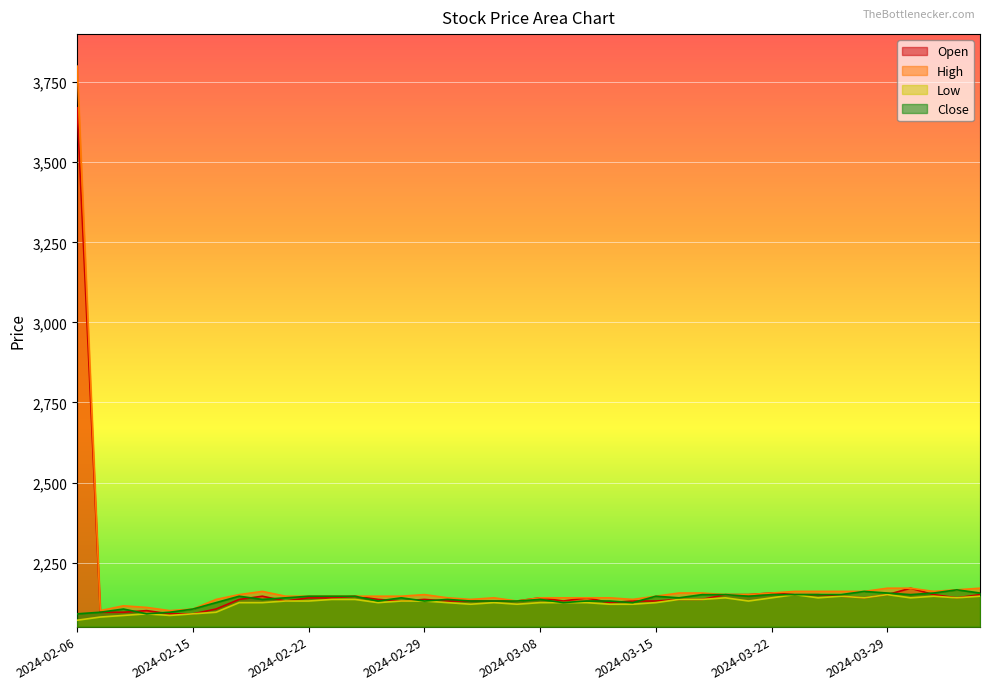

In High, how many points are lower than both neighbors (excluding endpoints)?

6